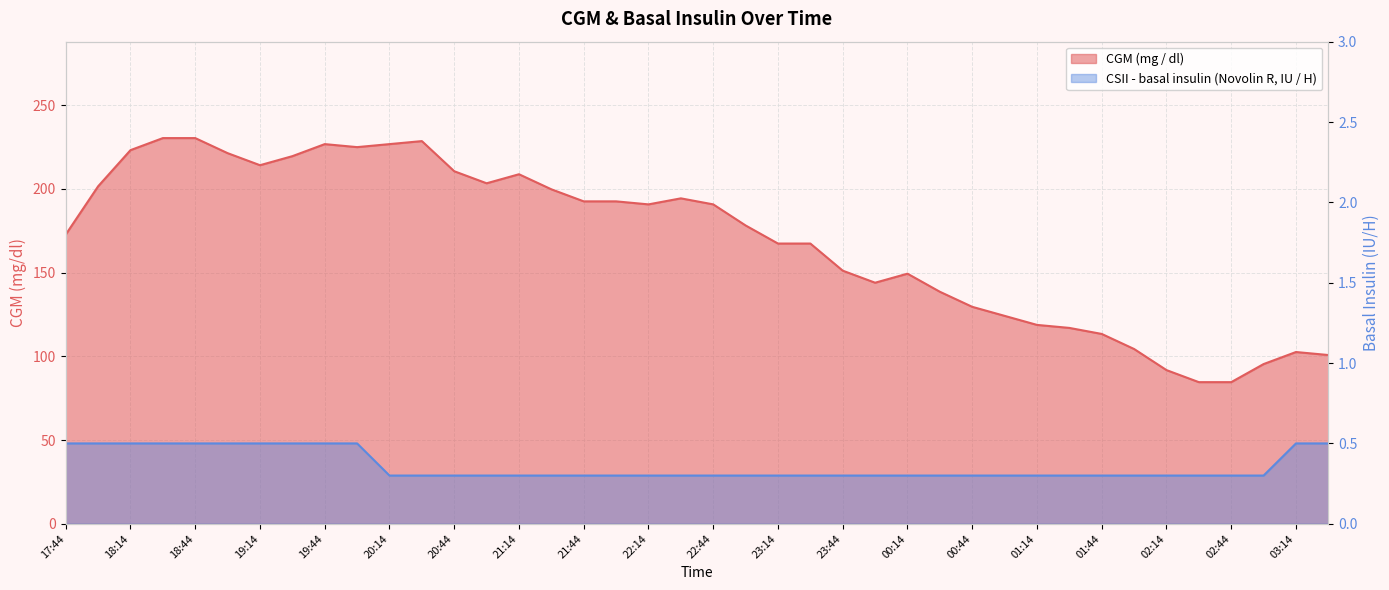

True or false: CSII - basal insulin (Novolin R, IU / H) and CGM (mg / dl) intersect in this chart.

False